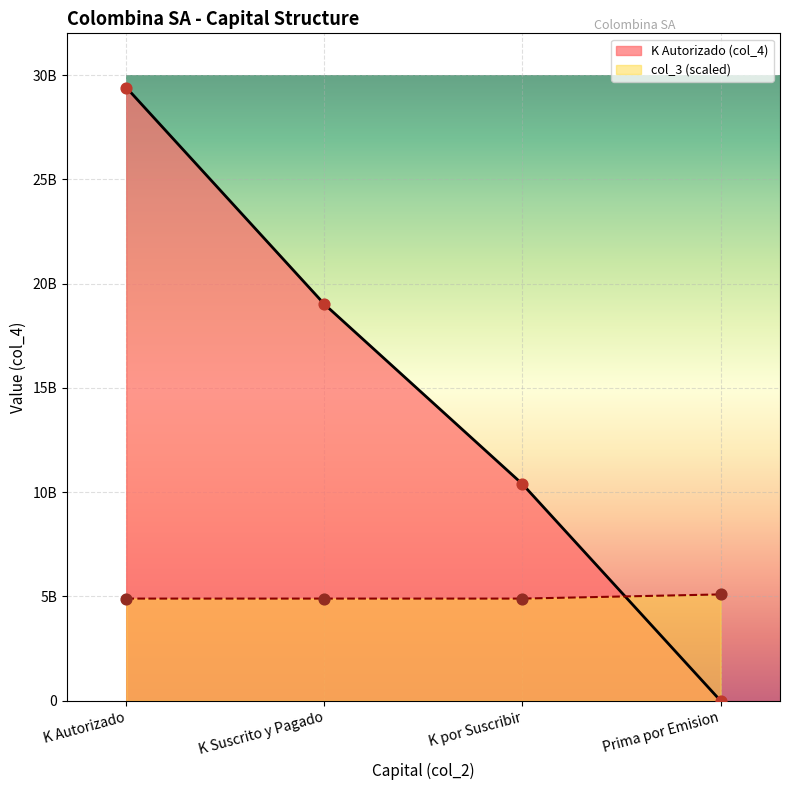

Which series has the widest spread of Y values?

K Autorizado